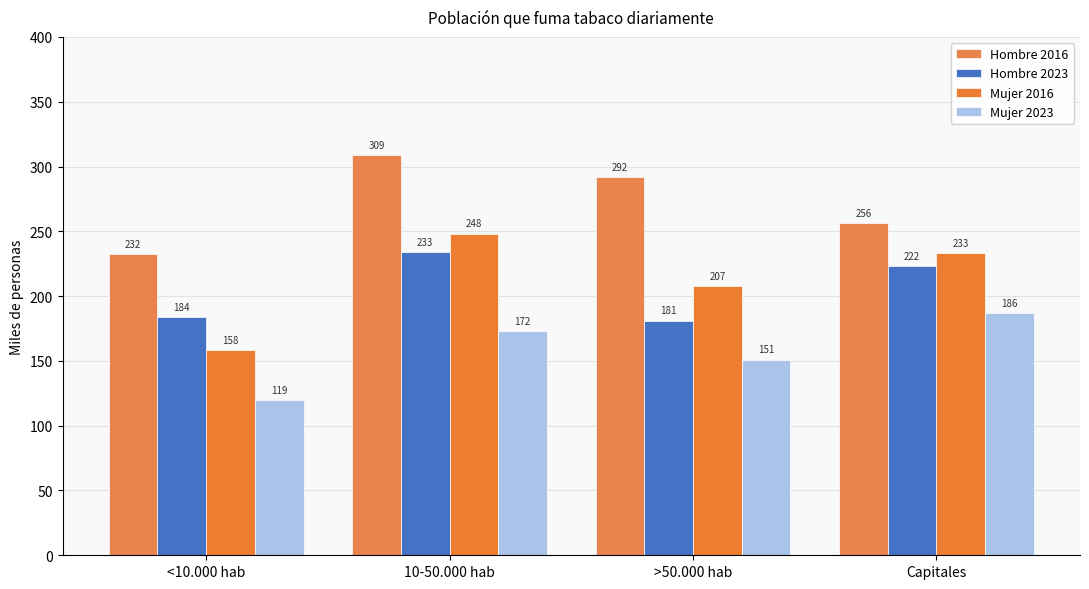

At which category is the sum across all series the highest?

10-50.000 hab